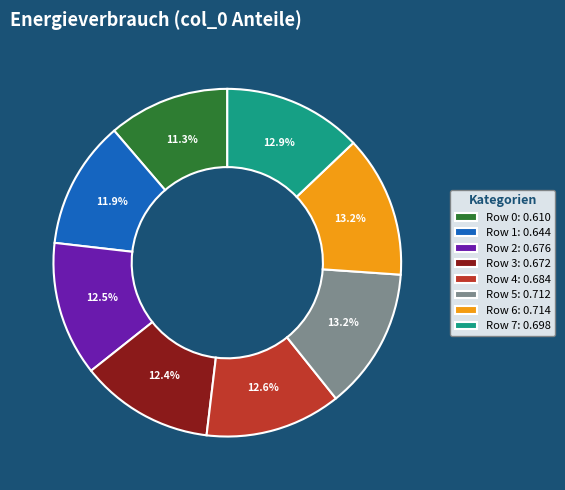

Between Row 2: 0.676 and Row 5: 0.712, which is larger?

Row 5: 0.712